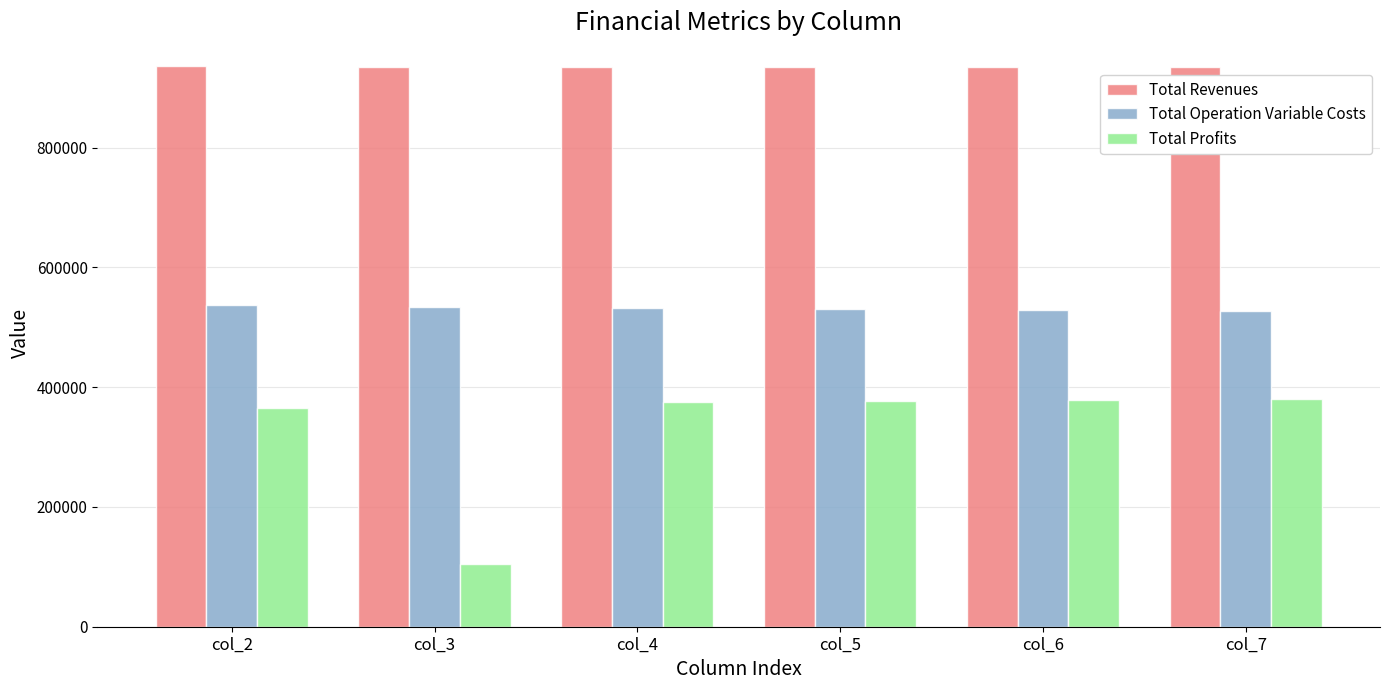

Read the Total Operation Variable Costs value at col_6.

528874.7